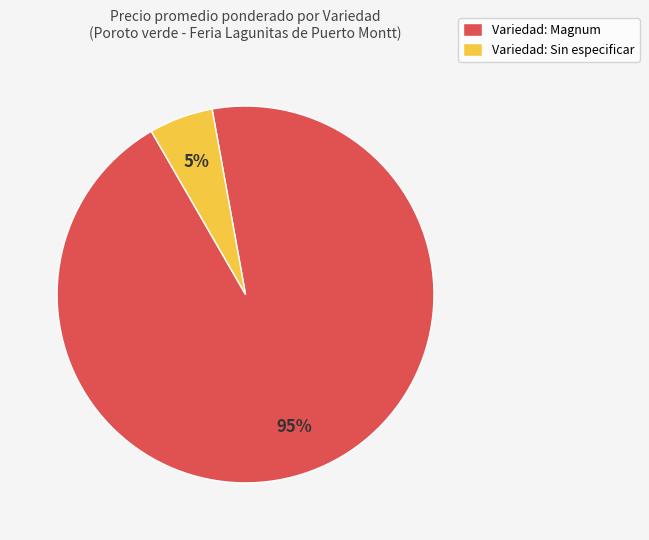

The Variedad: Sin especificar slice represents 18% of the pie. True or false?

False